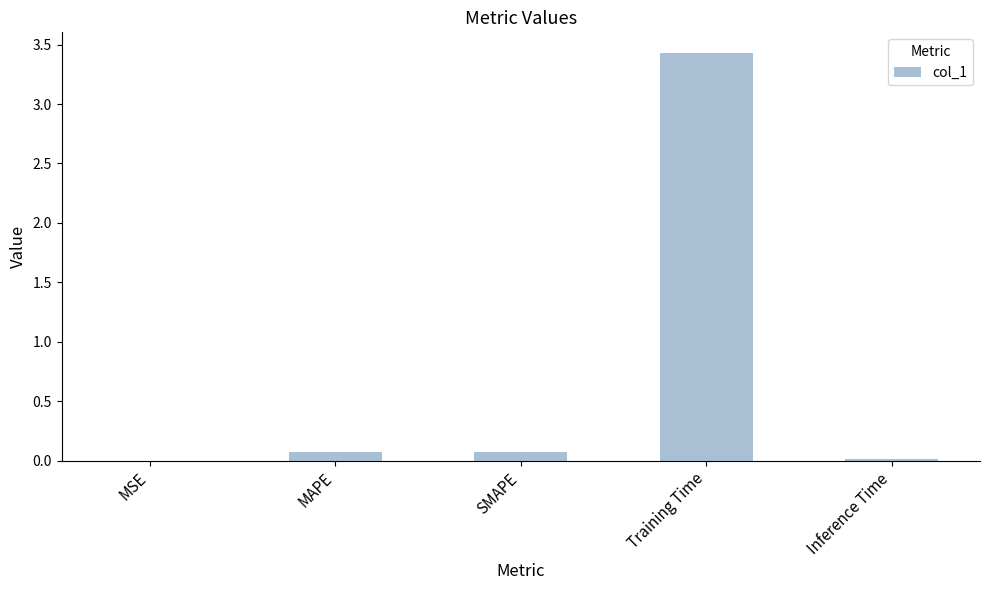

What is the sum of all values?

3.6